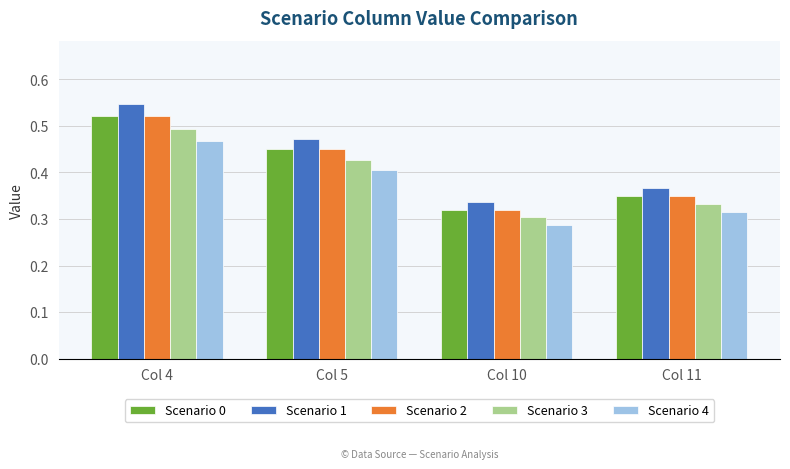

Which series has the largest total across all categories?

Scenario 1